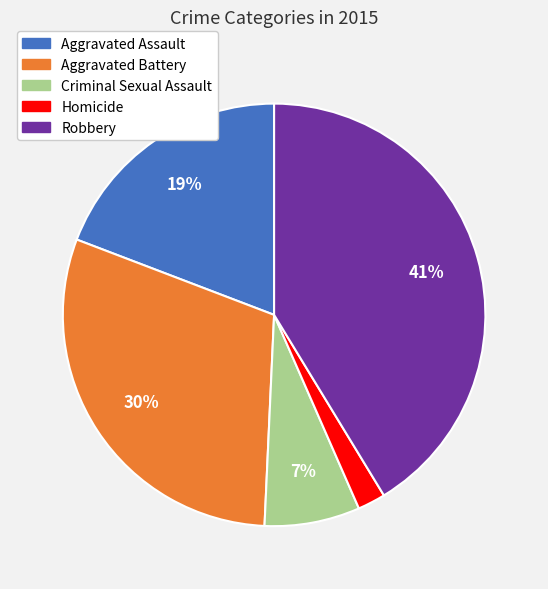

Which has a higher value, Aggravated Battery or Homicide?

Aggravated Battery